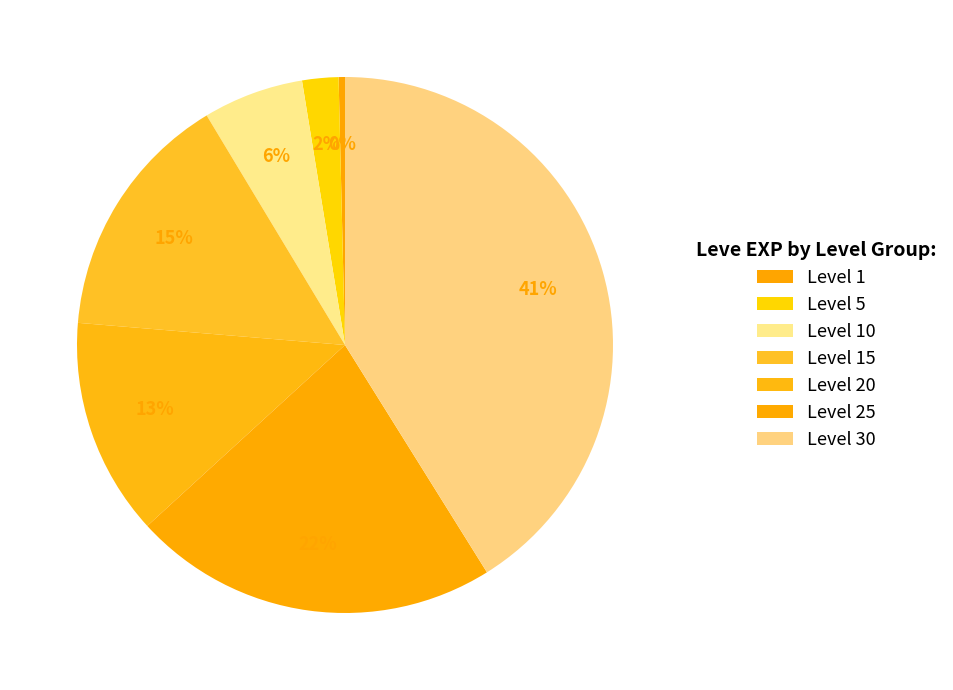

How many segments does this pie chart have?

7